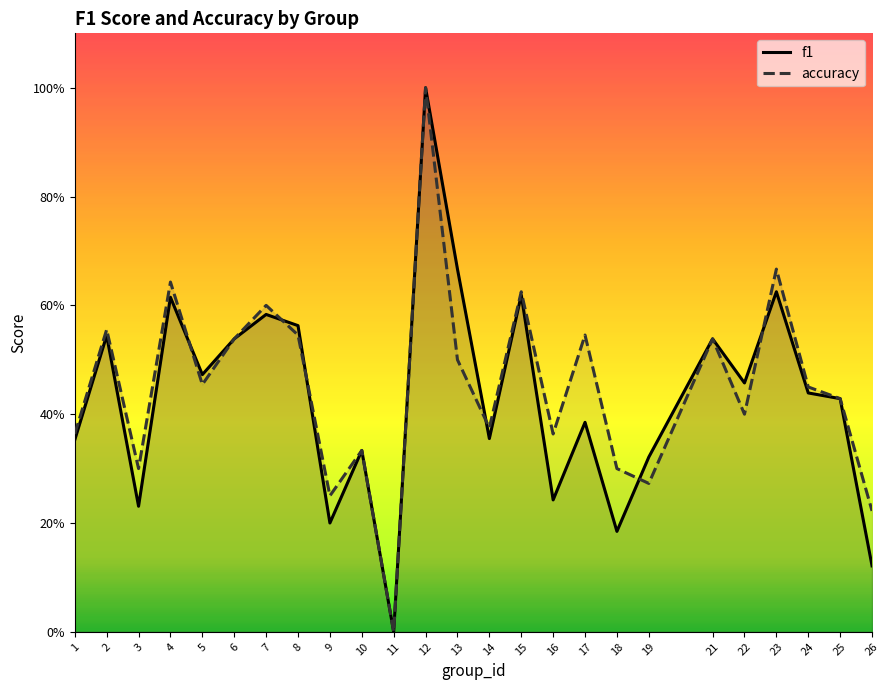

How many times do accuracy and f1 cross each other?

6